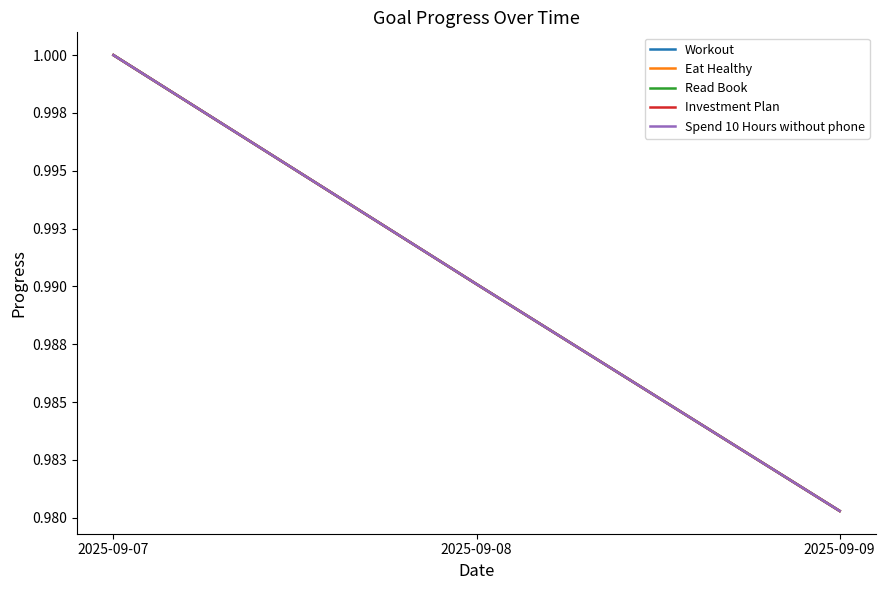

Reading left to right, transcribe all the data shown in this chart.

Workout: 2025-09-07=1.0	2025-09-08=1.0	2025-09-09=1.0
Eat Healthy: 2025-09-07=1.0	2025-09-08=1.0	2025-09-09=1.0
Read Book: 2025-09-07=1.0	2025-09-08=1.0	2025-09-09=1.0
Investment Plan: 2025-09-07=1.0	2025-09-08=1.0	2025-09-09=1.0
Spend 10 Hours without phone: 2025-09-07=1.0	2025-09-08=1.0	2025-09-09=1.0